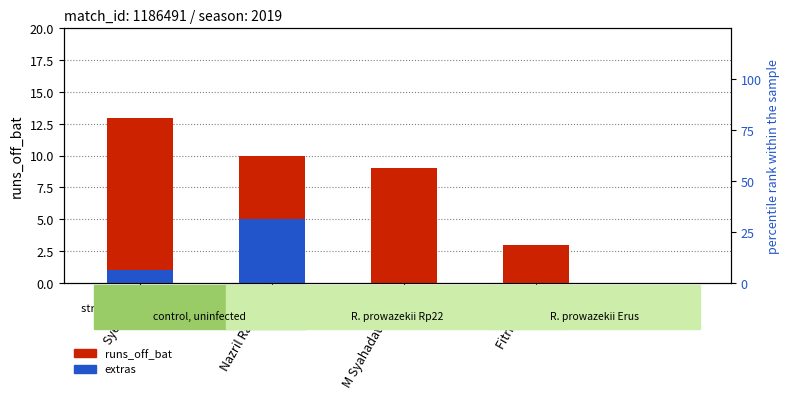

Are the bars horizontal?

No